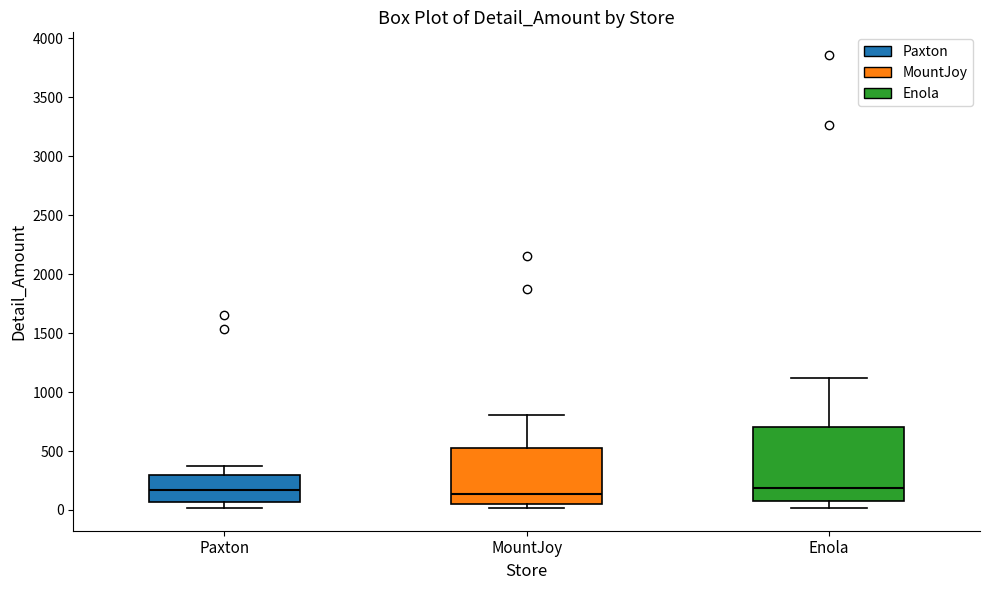

Reading left to right, read every box against the y-axis: the position of its median line, the range the box covers, and the ends of its whiskers. The values are not printed on the chart, so give them approximately, as read against the axis.

Paxton: median 150, box 50 to 300, whiskers 0 to 350
MountJoy: median 150, box 50 to 550, whiskers 0 to 800
Enola: median 200, box 50 to 700, whiskers 0 to 1100